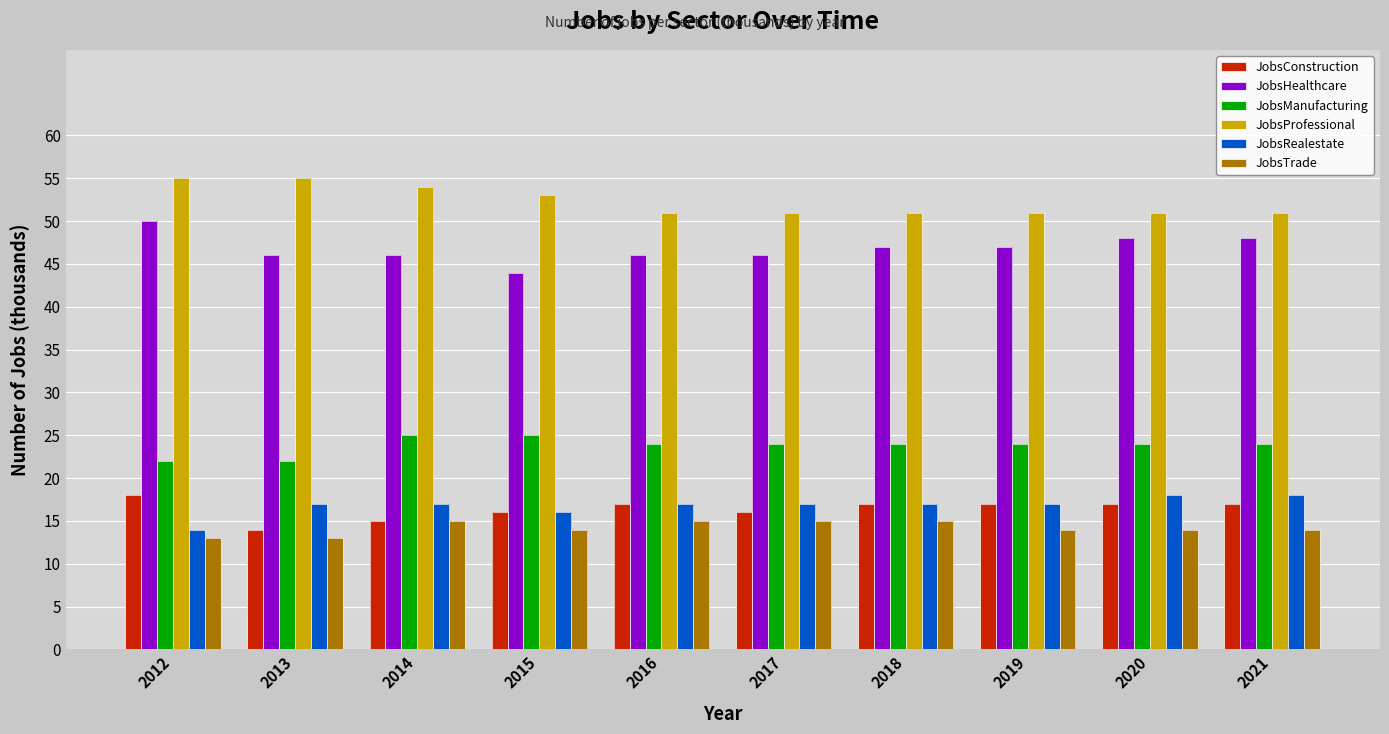

What is the difference between the highest and lowest values at 2021?

37